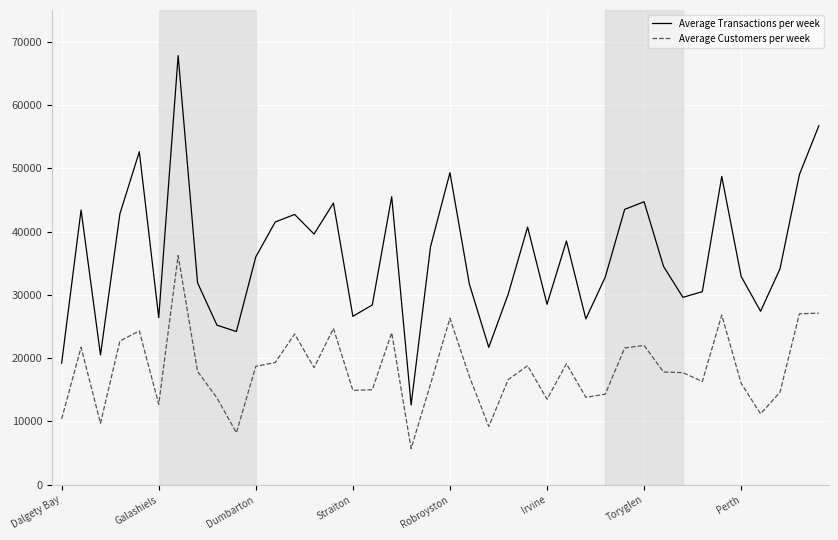

Which series has the largest total across all categories?

Average Transactions per week